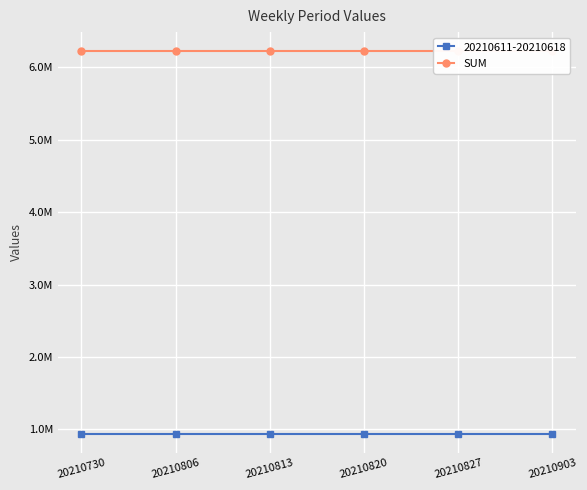

Reading left to right, transcribe all the data shown in this chart.

20210611-20210618: 942083.3	942083.3	942083.3	942083.3	942083.3	942083.3
SUM: 6222708.3	6222708.3	6222708.3	6222708.3	6222708.3	6222708.3